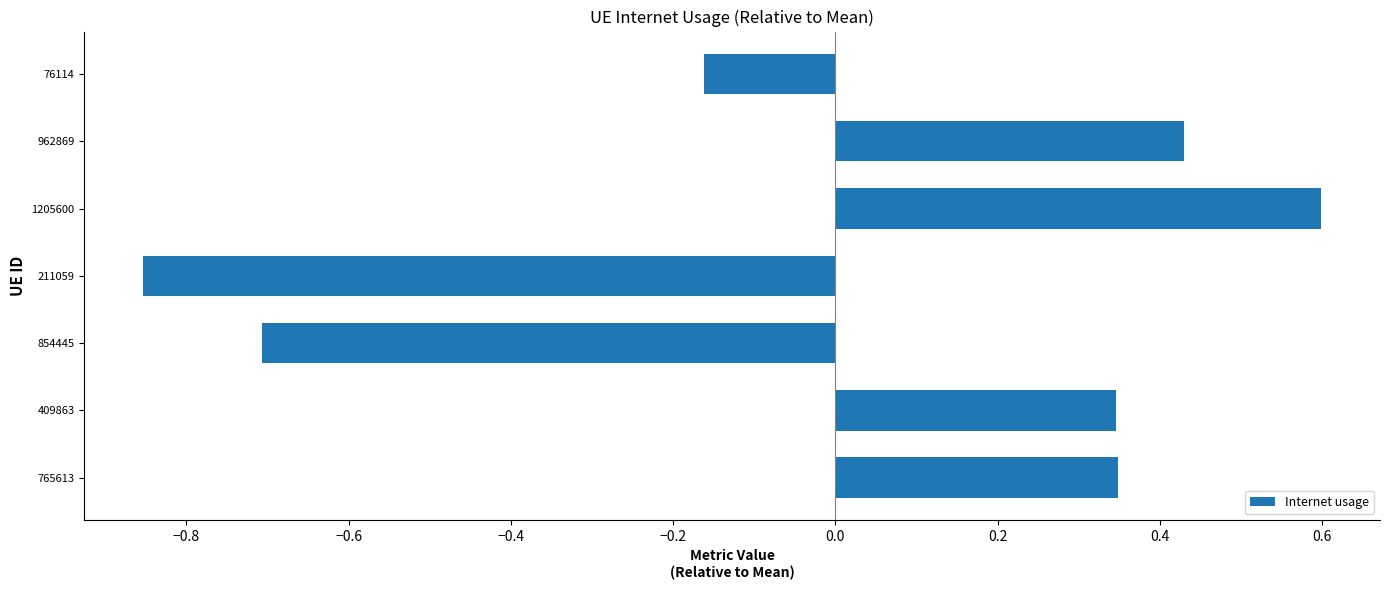

How many values exceed 0?

4